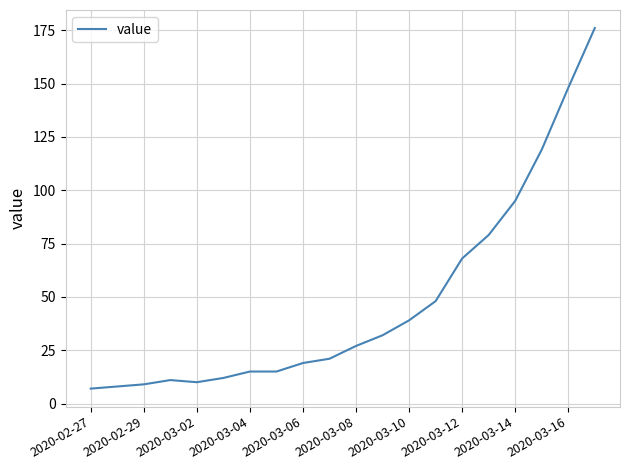

What is the maximum value shown in the chart?

176